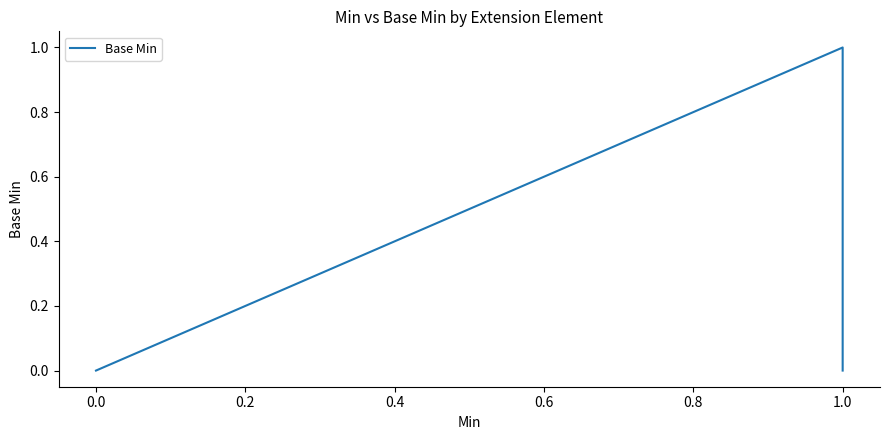

How many lines are shown in the chart?

1